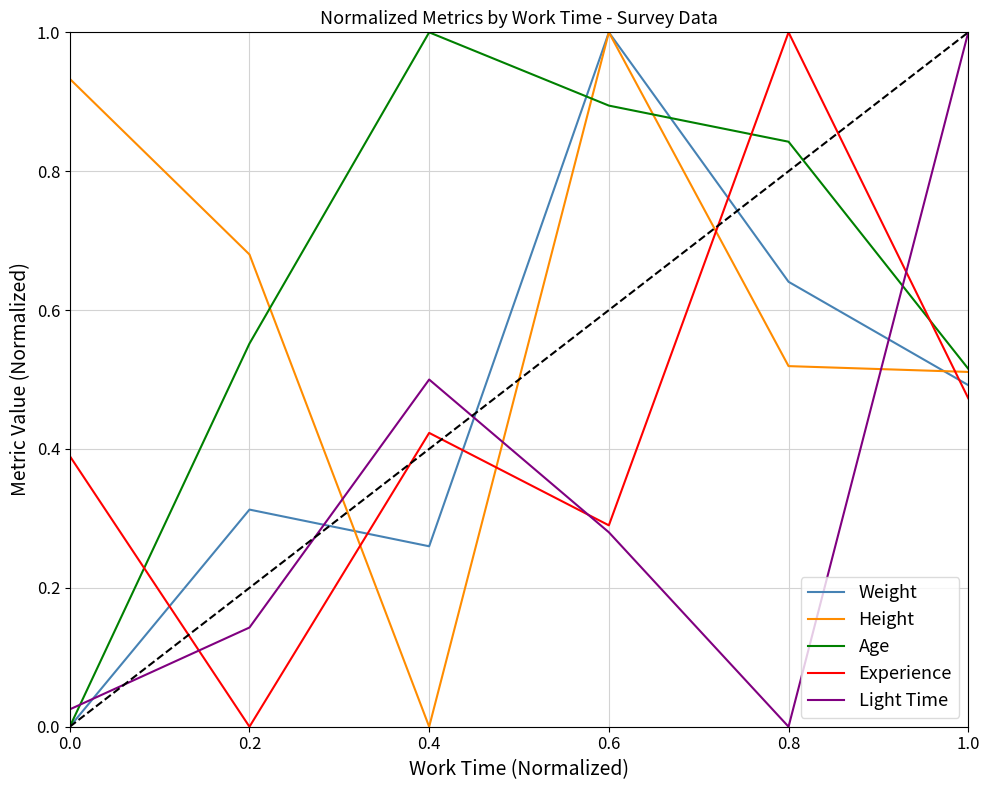

What is the total value across all series at 0.8?

3.0